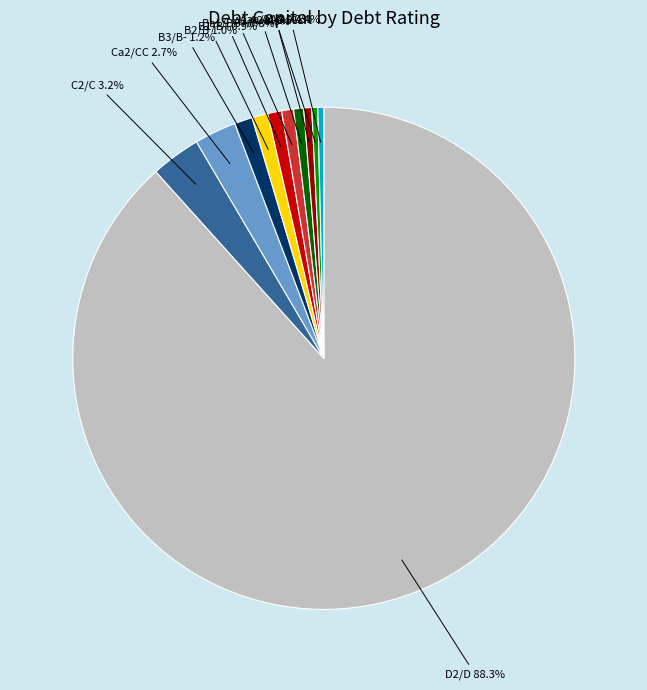

Is there a majority slice in this chart?

Yes